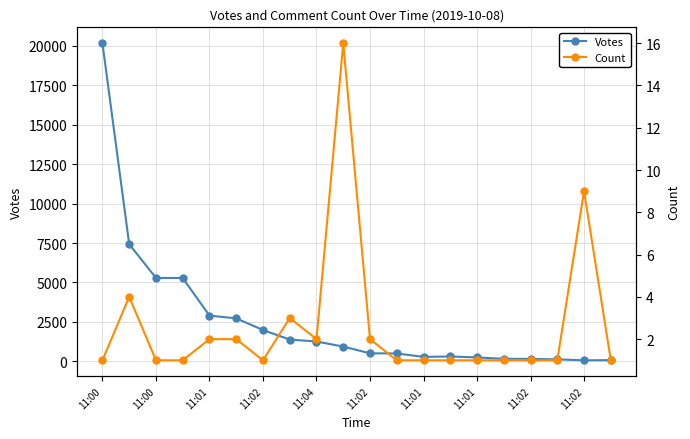

Which category has the lowest value across all series?

11:00